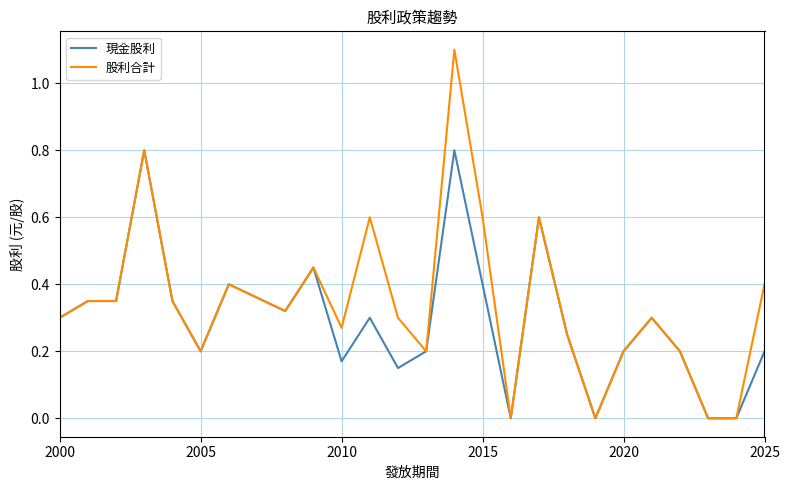

What is the difference between the second highest and second lowest values in the 現金股利 series?

0.8